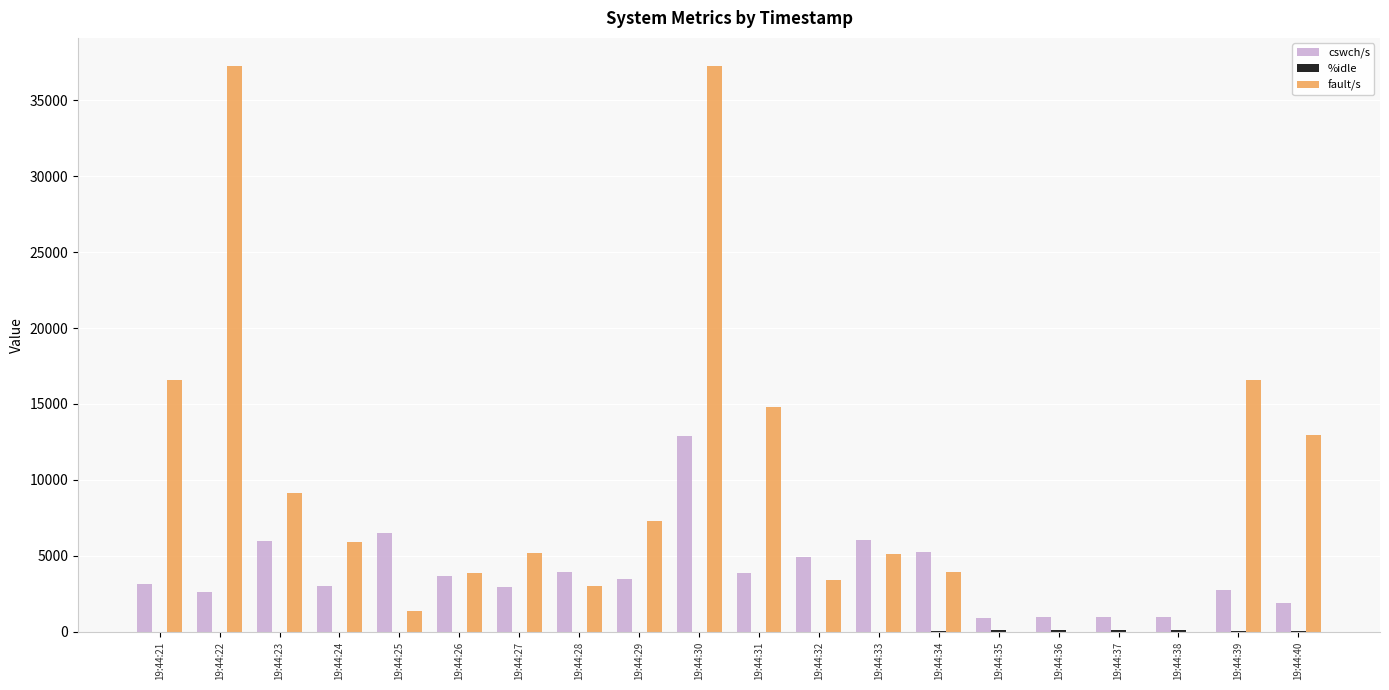

Which series has the largest total across all categories?

fault/s